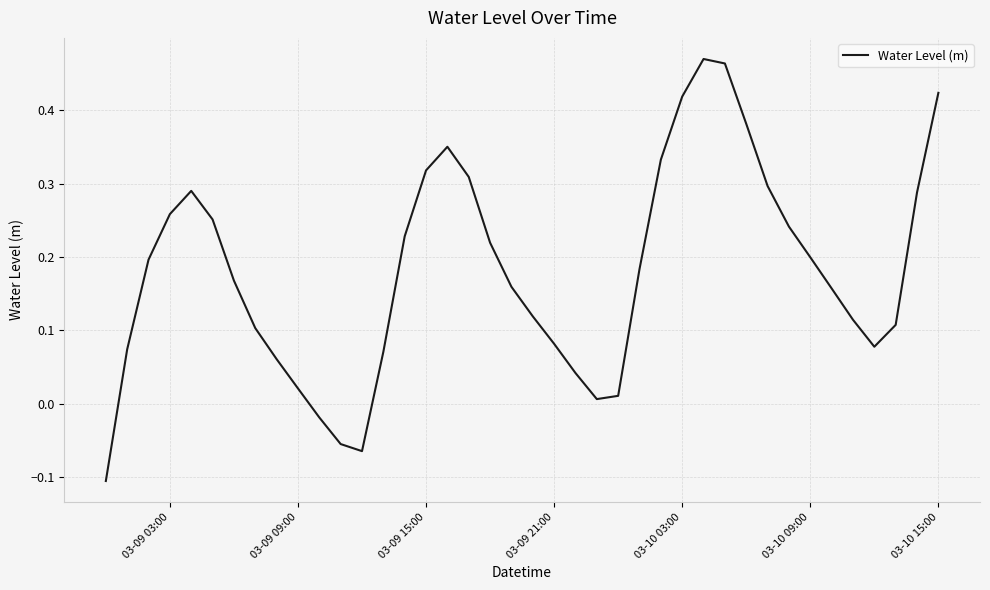

What is the difference between the maximum and minimum values?

0.6